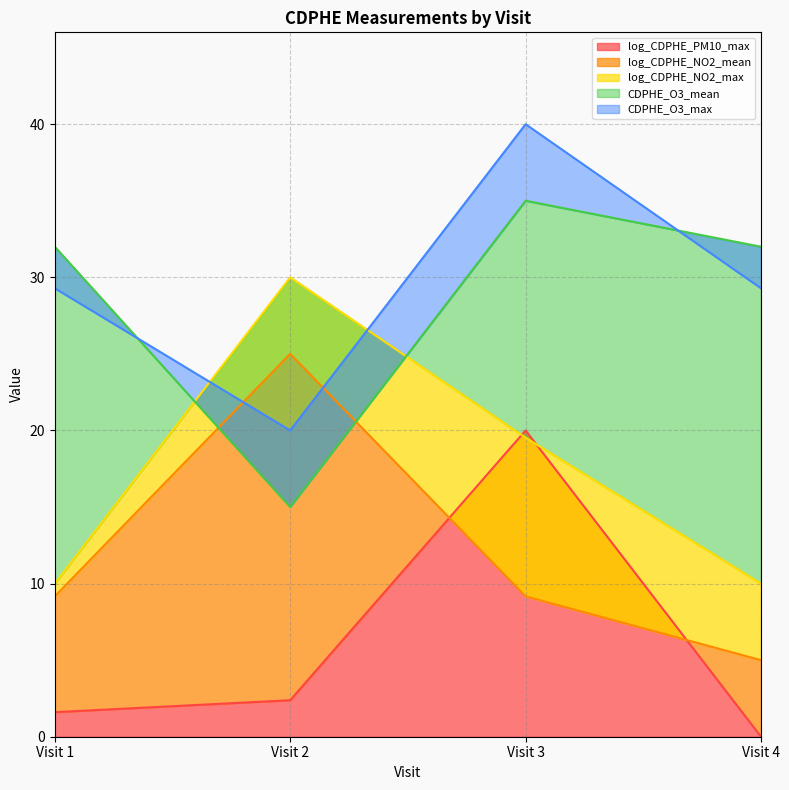

What are all the series names shown in the legend?

log_CDPHE_PM10_max, log_CDPHE_NO2_mean, log_CDPHE_NO2_max, CDPHE_O3_mean, CDPHE_O3_max